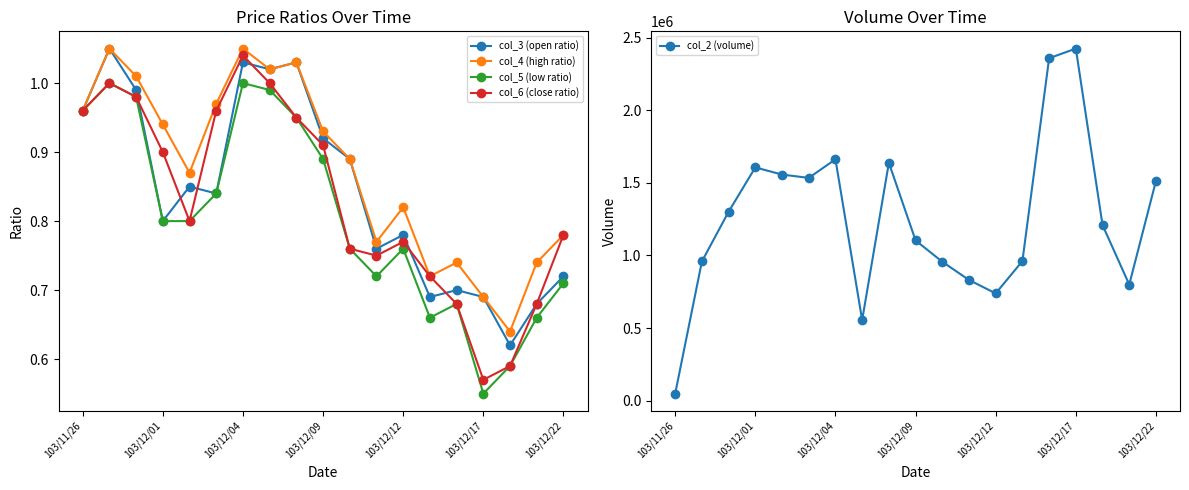

How many distinct data groups are displayed?

5